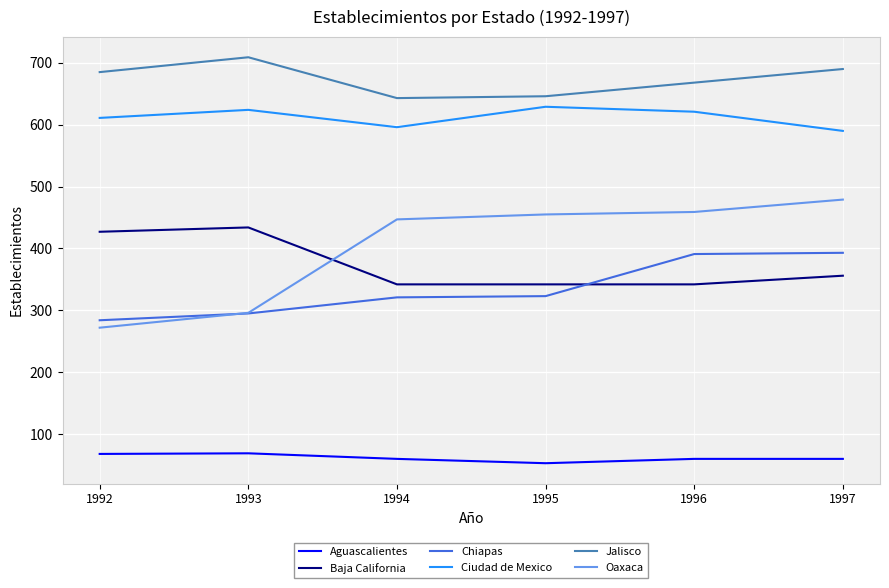

How many categories are shown in the chart?

6